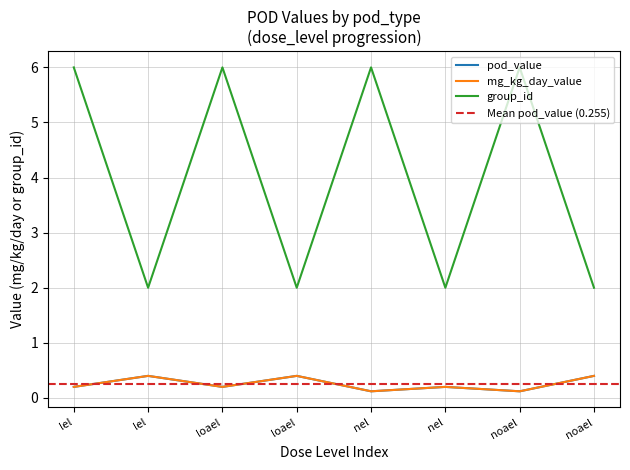

What is the value of the pod_value point at the 2nd from the left?

0.2